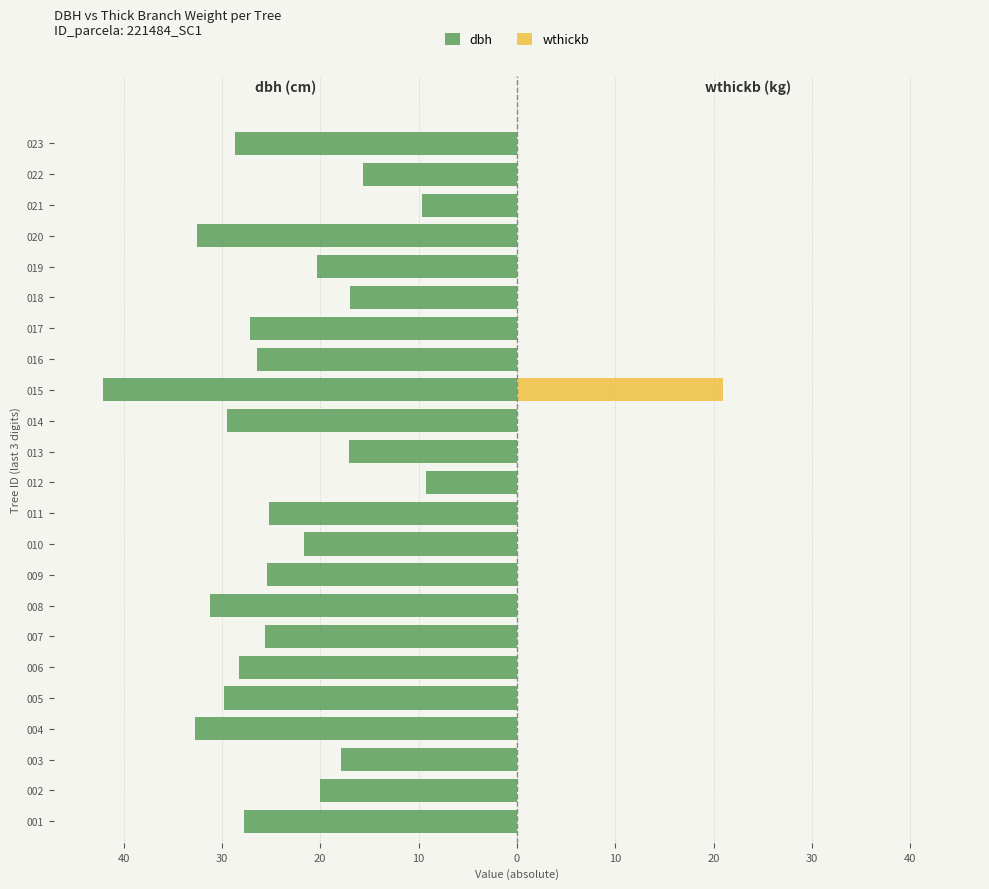

Which label corresponds to the smallest value in the chart?

14